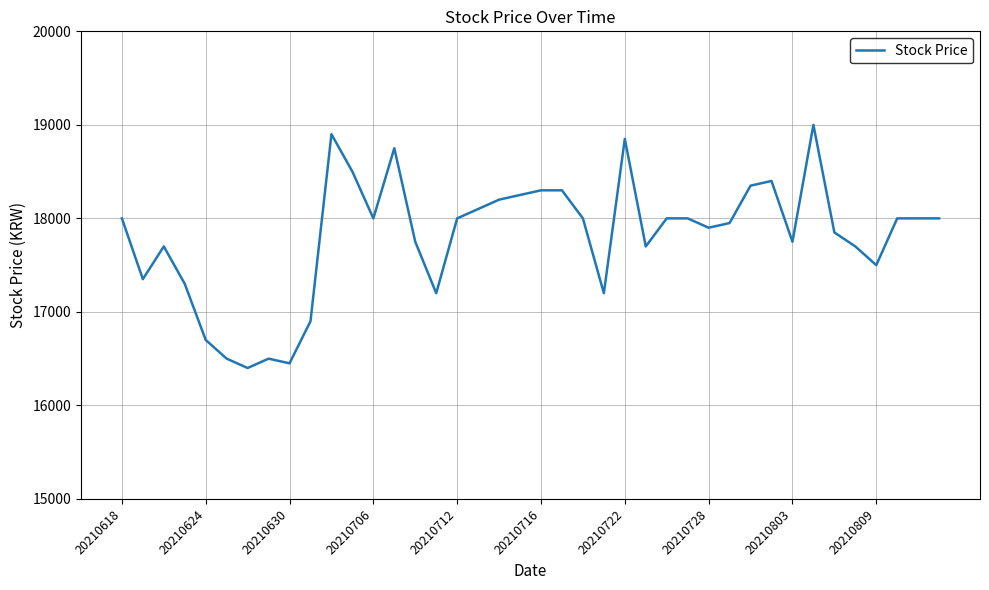

What is the greatest value displayed?

19000